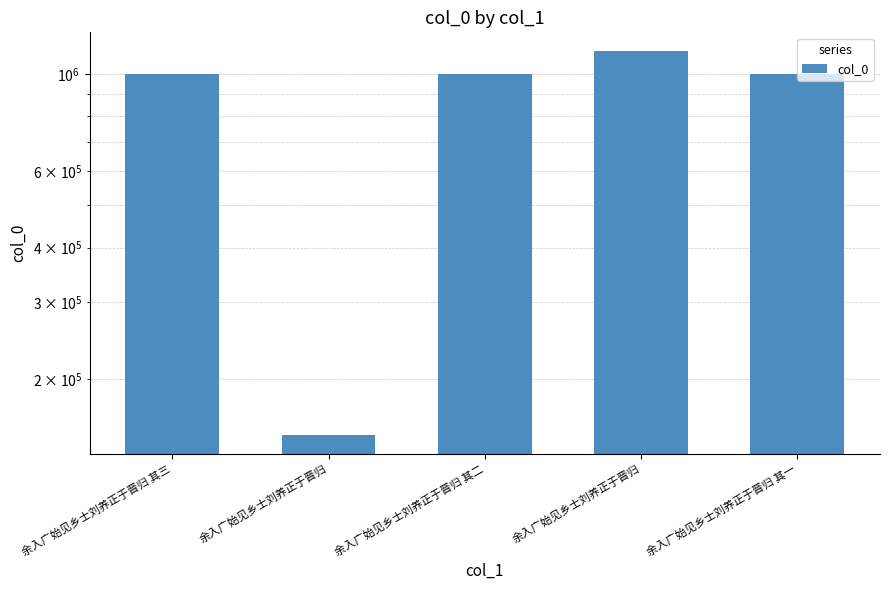

Count the number of data series in this chart.

1